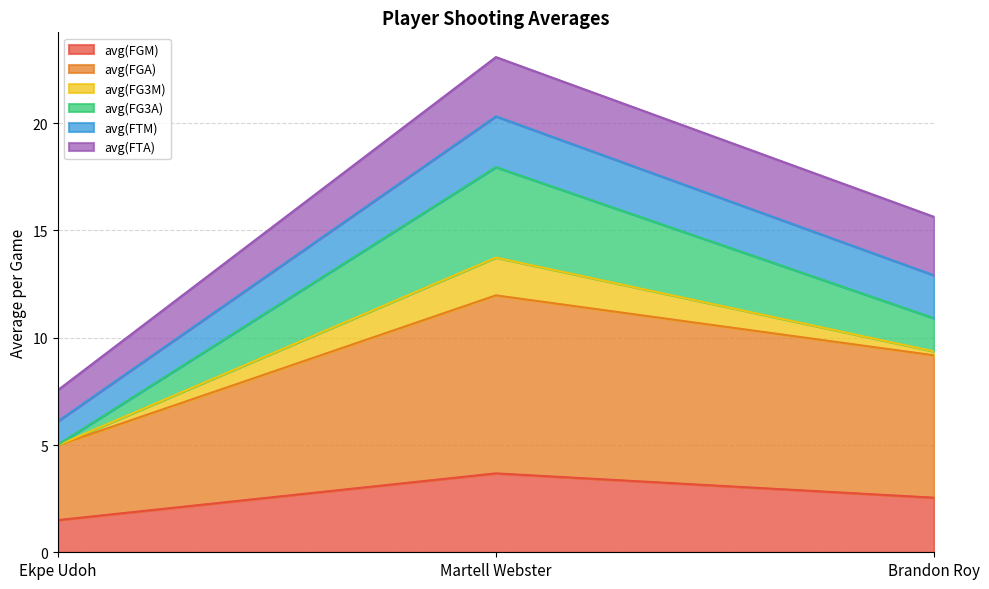

True or false: avg(FGM) has a value of 1.3 at Brandon Roy.

False